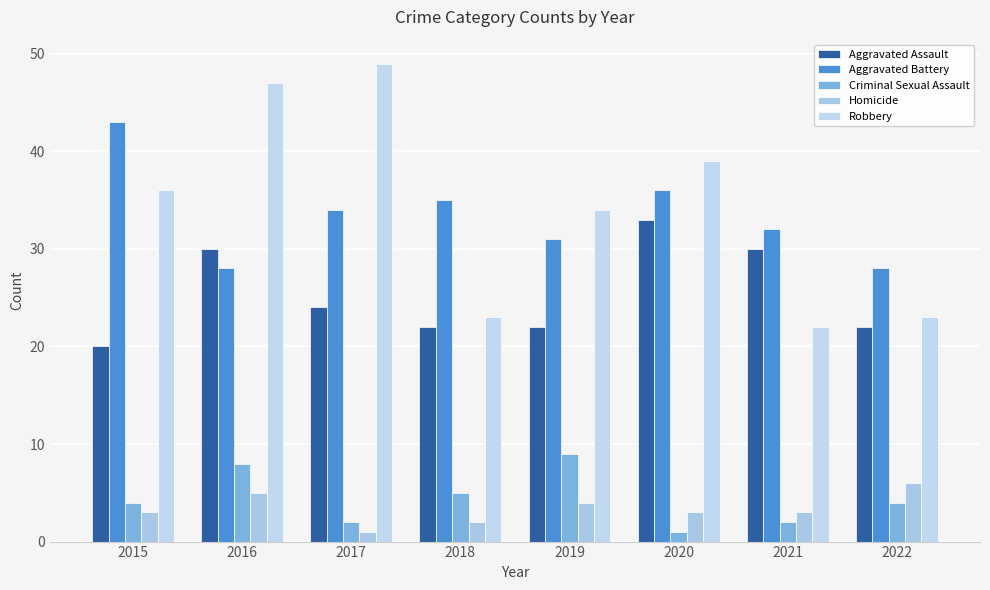

How many distinct data groups are displayed?

5